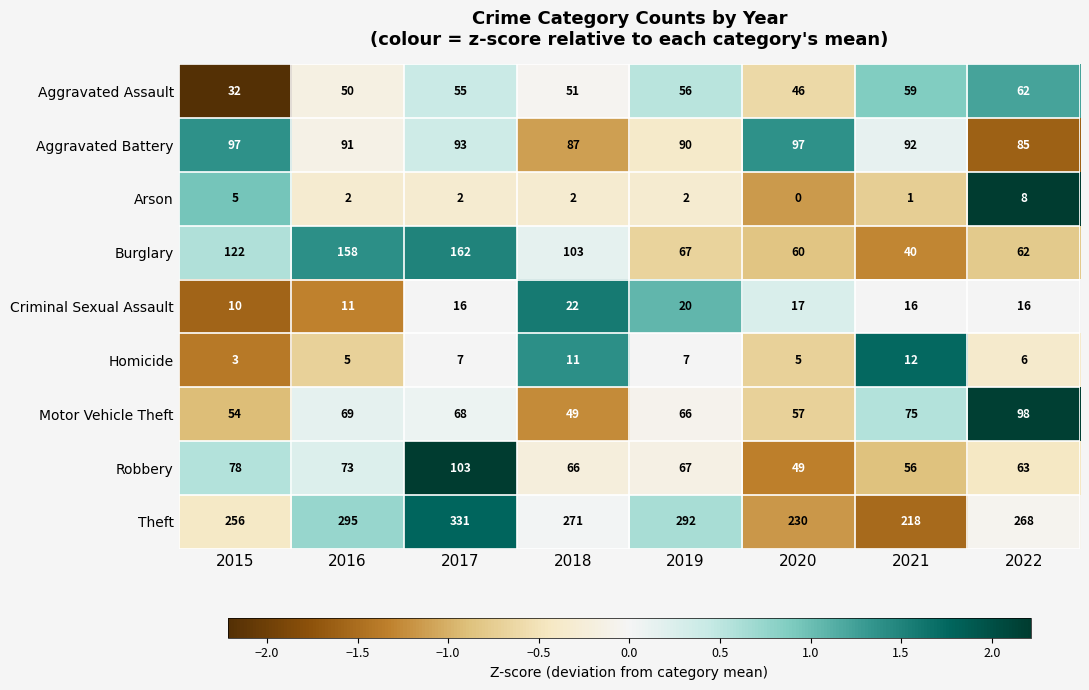

At which label is Robbery closest to 76?

2015